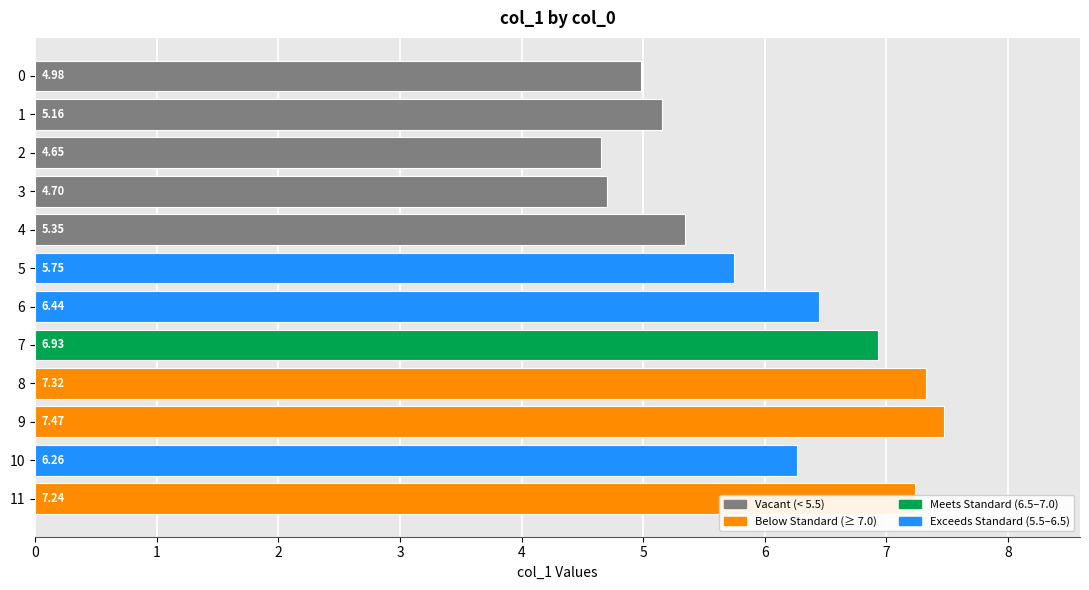

What is the average value?

6.0